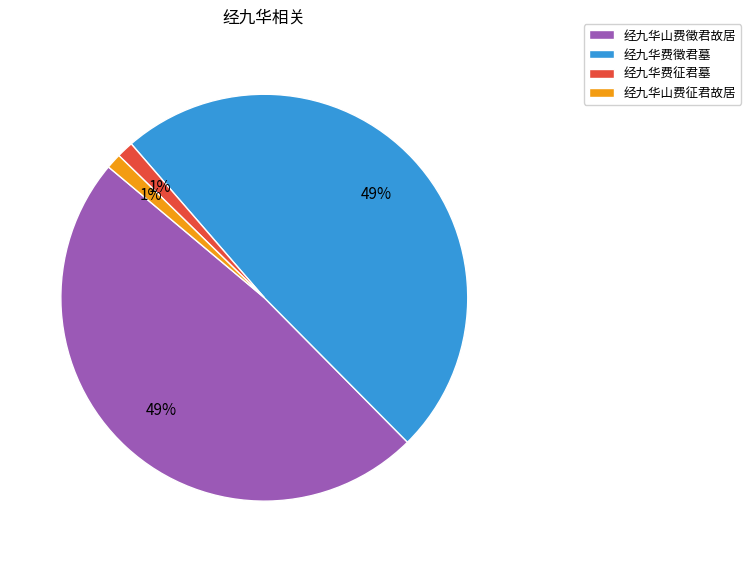

How many segments does this pie chart have?

4